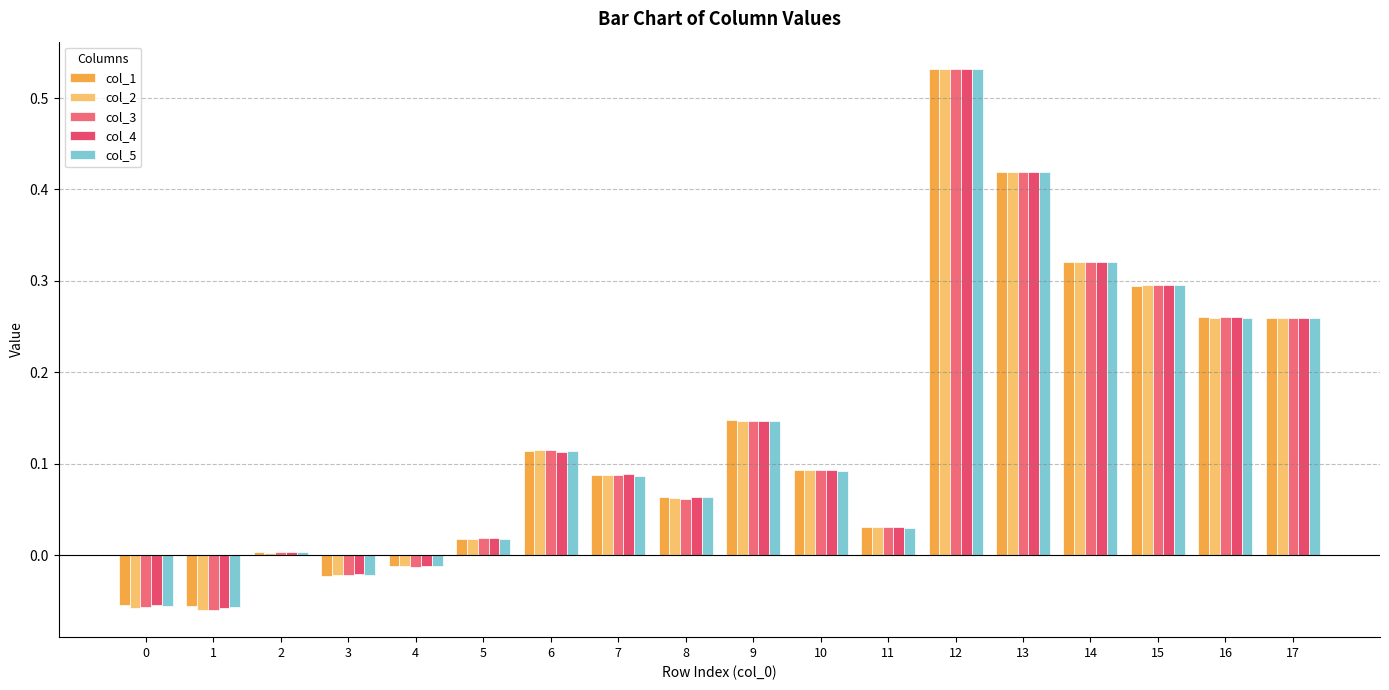

At 11, list the series in order from largest to smallest.

col_3, col_4, col_1, col_2, col_5